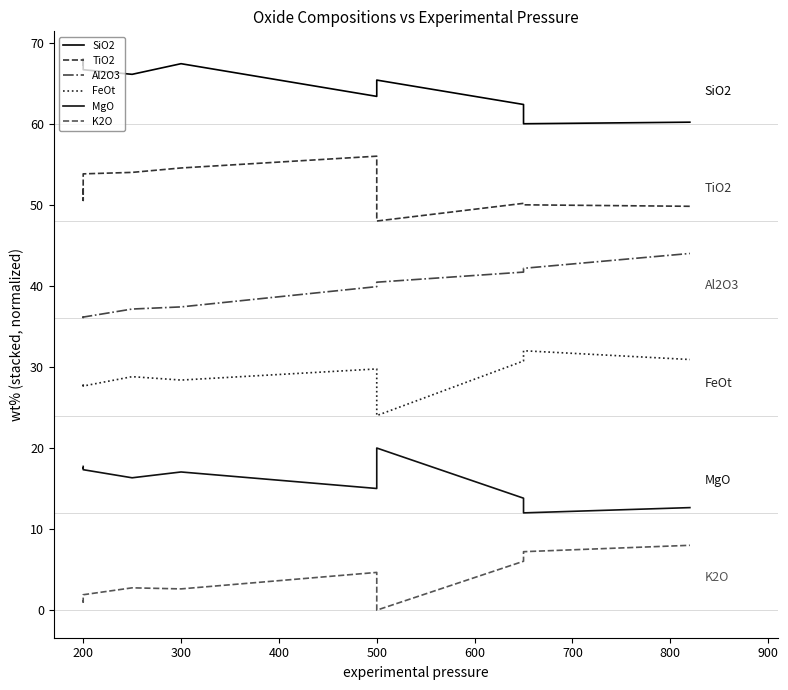

True or false: FeOt and TiO2 cross at least once.

False